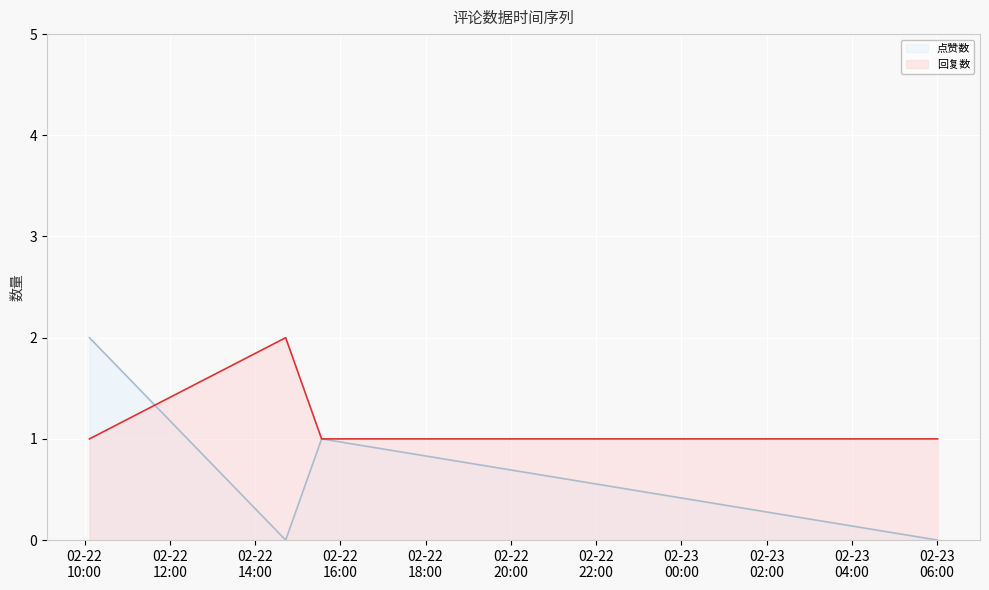

Does the chart display data point markers on the line(s)?

No